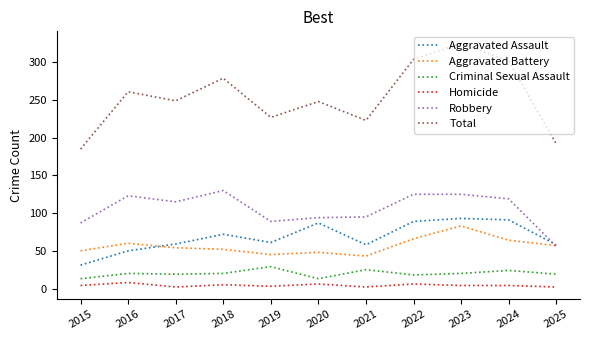

What is the total value across all series at 2025?

384